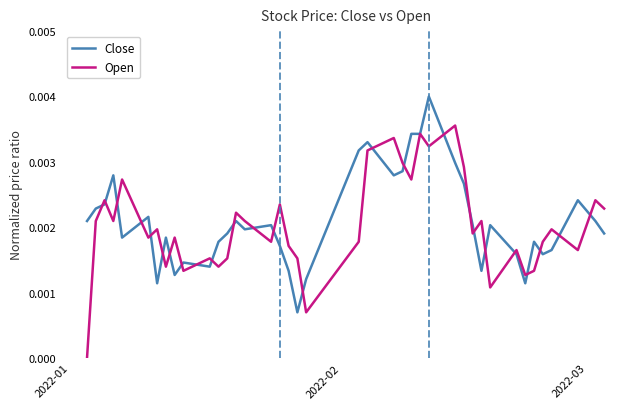

Which series has the widest spread of values?

Open